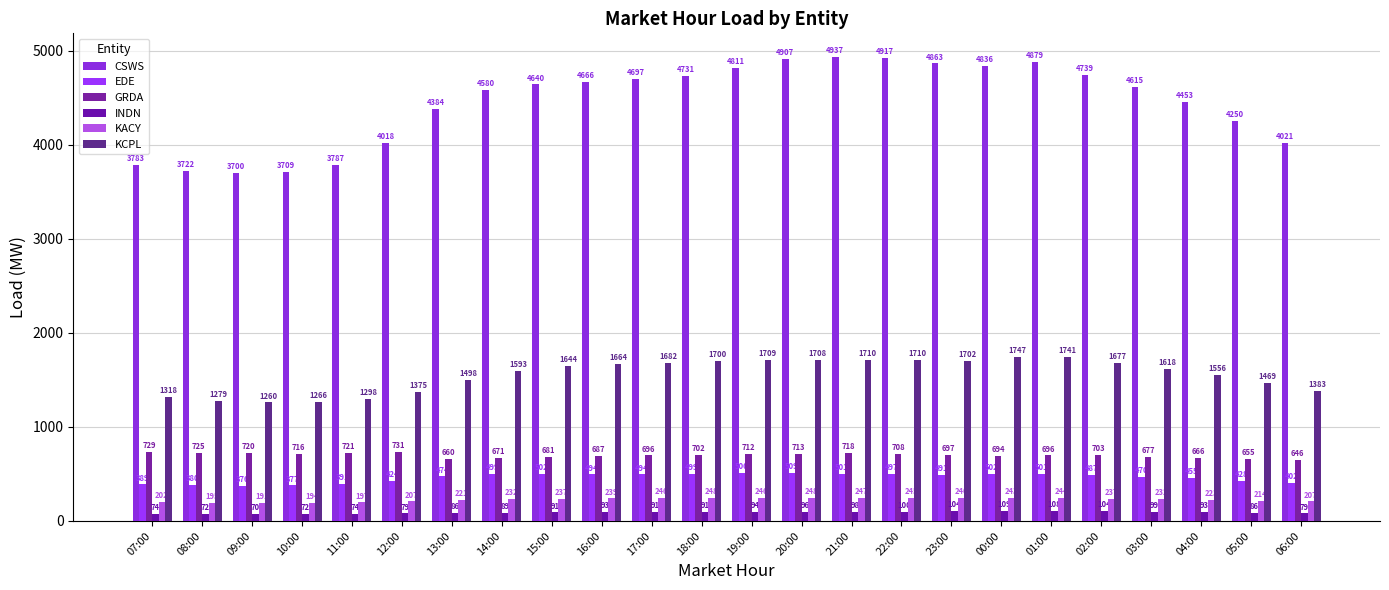

Reading left to right, transcribe all the data shown in this chart.

CSWS: 07:00=3783.2	08:00=3721.5	09:00=3699.6	10:00=3709.5	11:00=3787.0	12:00=4018.2	13:00=4383.9	14:00=4580.3	15:00=4639.9	16:00=4665.7	17:00=4696.6	18:00=4730.7	19:00=4810.9	20:00=4906.6	21:00=4936.6	22:00=4917.3	23:00=4862.9	00:00=4836.1	01:00=4879.4	02:00=4739.4	03:00=4614.5	04:00=4453.3	05:00=4249.7	06:00=4021.0
EDE: 07:00=388.5	08:00=380.3	09:00=376.1	10:00=377.2	11:00=390.9	12:00=423.8	13:00=473.6	14:00=499.4	15:00=502.1	16:00=494.1	17:00=493.8	18:00=499.5	19:00=505.7	20:00=509.4	21:00=501.5	22:00=497.4	23:00=491.3	00:00=502.1	01:00=501.3	02:00=486.6	03:00=469.6	04:00=455.3	05:00=427.5	06:00=402.3
GRDA: 07:00=729.0	08:00=724.9	09:00=720.4	10:00=715.7	11:00=720.8	12:00=731.3	13:00=660.1	14:00=671.1	15:00=681.3	16:00=687.4	17:00=696.1	18:00=702.5	19:00=712.0	20:00=713.3	21:00=718.3	22:00=708.3	23:00=697.0	00:00=694.0	01:00=695.8	02:00=702.8	03:00=676.8	04:00=666.1	05:00=654.6	06:00=646.2
INDN: 07:00=74.3	08:00=71.6	09:00=70.5	10:00=72.0	11:00=74.5	12:00=79.3	13:00=85.6	14:00=89.3	15:00=90.9	16:00=92.7	17:00=91.3	18:00=91.1	19:00=93.9	20:00=96.3	21:00=97.8	22:00=100.2	23:00=103.6	00:00=108.8	01:00=108.5	02:00=104.4	03:00=99.1	04:00=92.6	05:00=85.9	06:00=79.4
KACY: 07:00=201.9	08:00=195.2	09:00=191.0	10:00=194.0	11:00=197.2	12:00=206.9	13:00=221.0	14:00=232.1	15:00=236.8	16:00=238.8	17:00=245.5	18:00=248.1	19:00=246.5	20:00=248.0	21:00=247.2	22:00=244.8	23:00=239.9	00:00=243.2	01:00=244.3	02:00=237.3	03:00=232.3	04:00=223.0	05:00=214.4	06:00=206.9
KCPL: 07:00=1317.8	08:00=1278.6	09:00=1259.7	10:00=1265.6	11:00=1298.4	12:00=1374.7	13:00=1497.7	14:00=1593.3	15:00=1644.3	16:00=1664.4	17:00=1682.1	18:00=1699.8	19:00=1708.7	20:00=1707.7	21:00=1710.4	22:00=1710.4	23:00=1701.5	00:00=1747.0	01:00=1740.6	02:00=1676.8	03:00=1617.8	04:00=1556.0	05:00=1469.2	06:00=1383.0